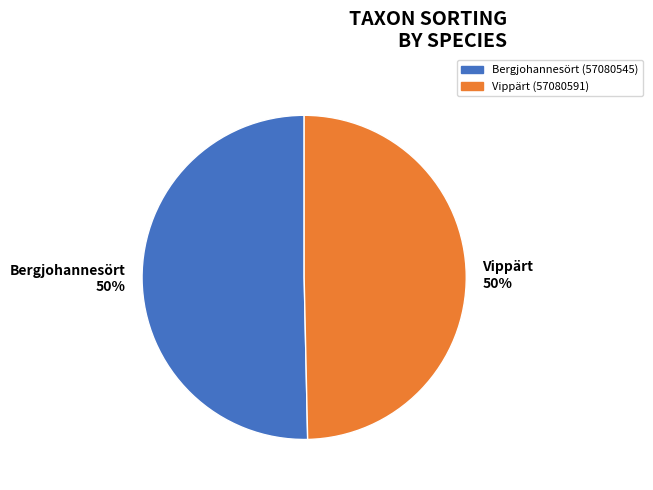

How many slices are in this pie chart?

2